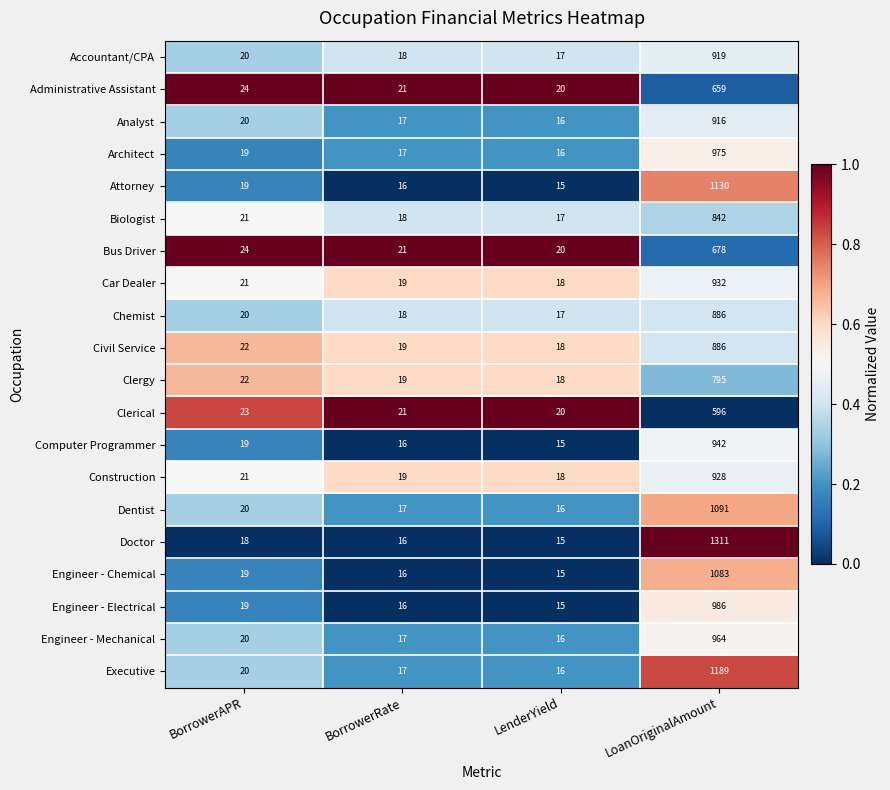

Where is Architect nearest to the value 495?

BorrowerAPR